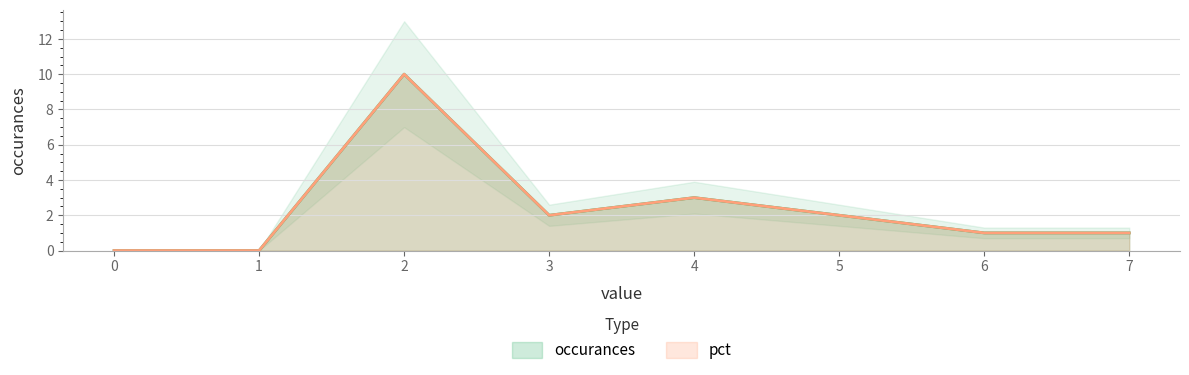

Between 0 and 2, which is larger?

2